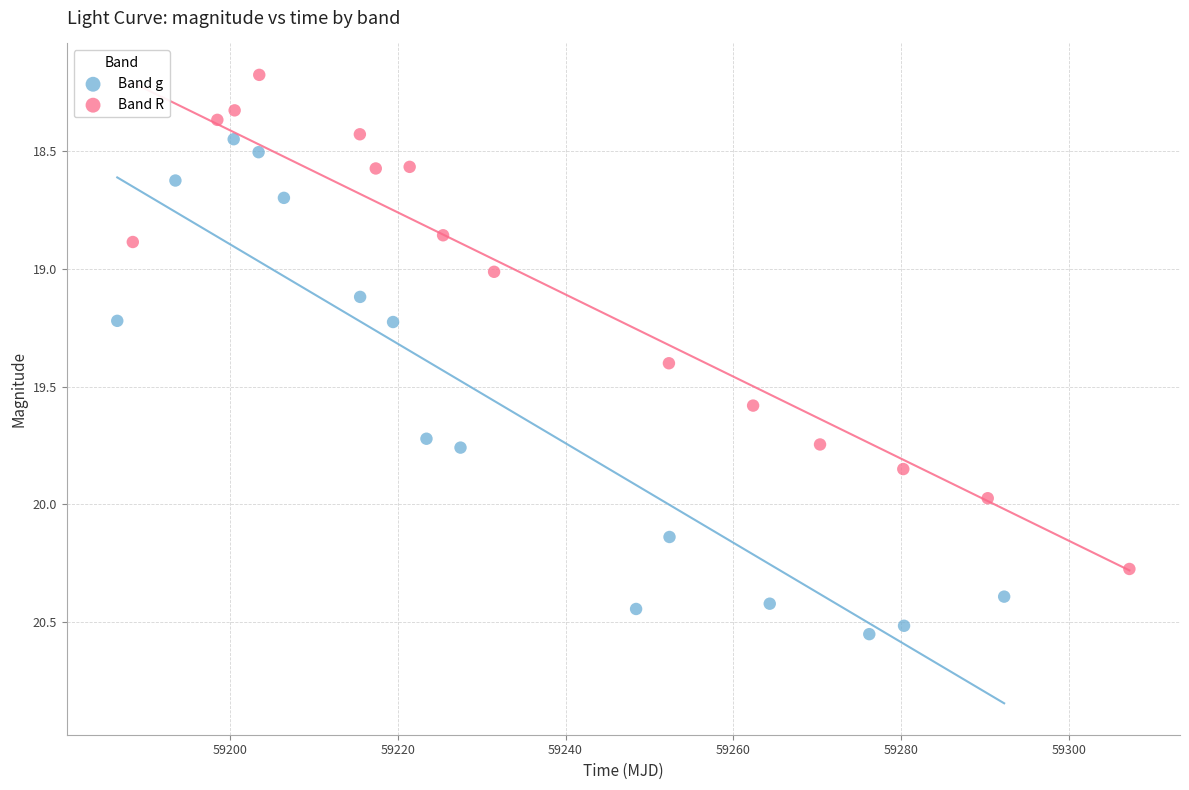

Which series contains the highest Y value?

Band g